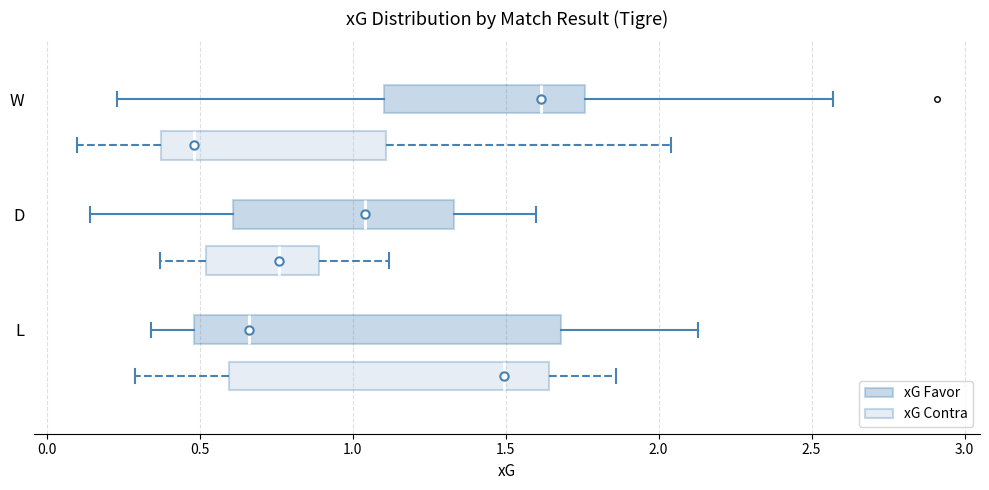

Where is the right edge of the box for D (xG Favor) on the x-axis? The values are not printed on the chart, so give them approximately, as read against the axis.

1.35